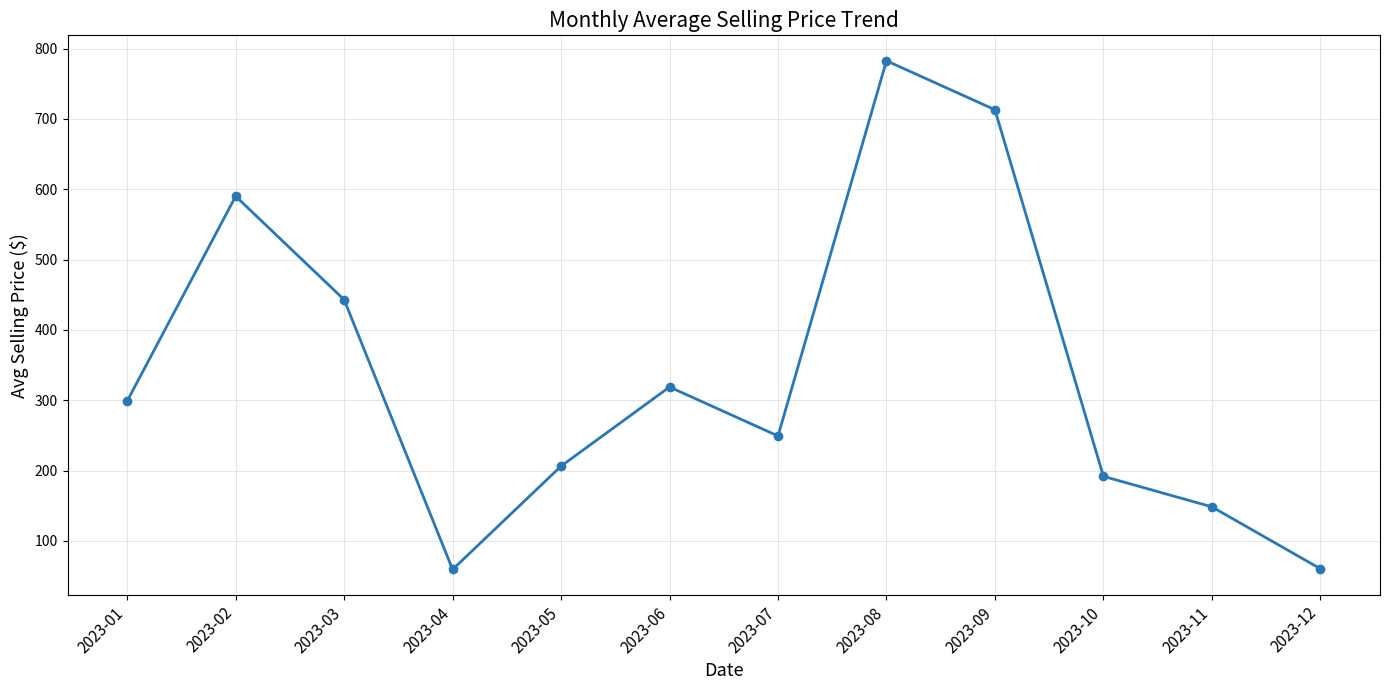

Count the number of data series in this chart.

1